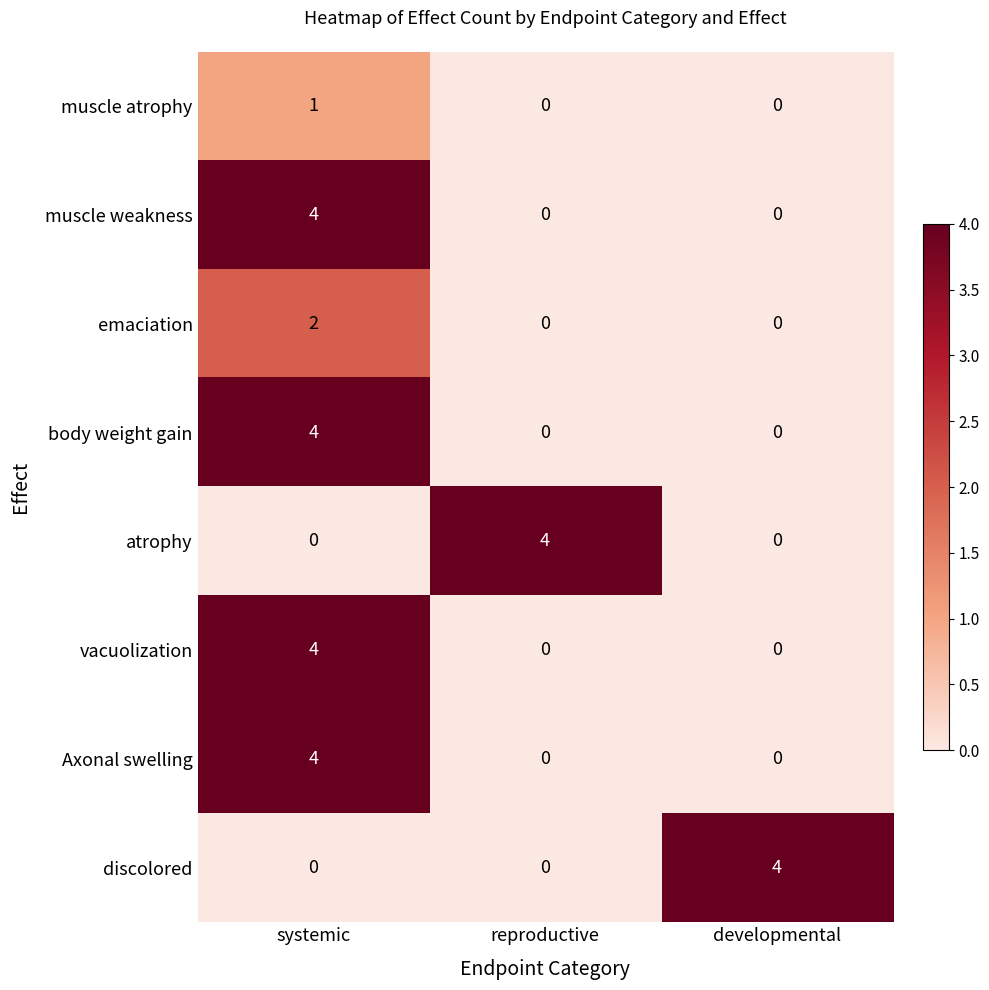

At which category is the sum across all series the highest?

systemic